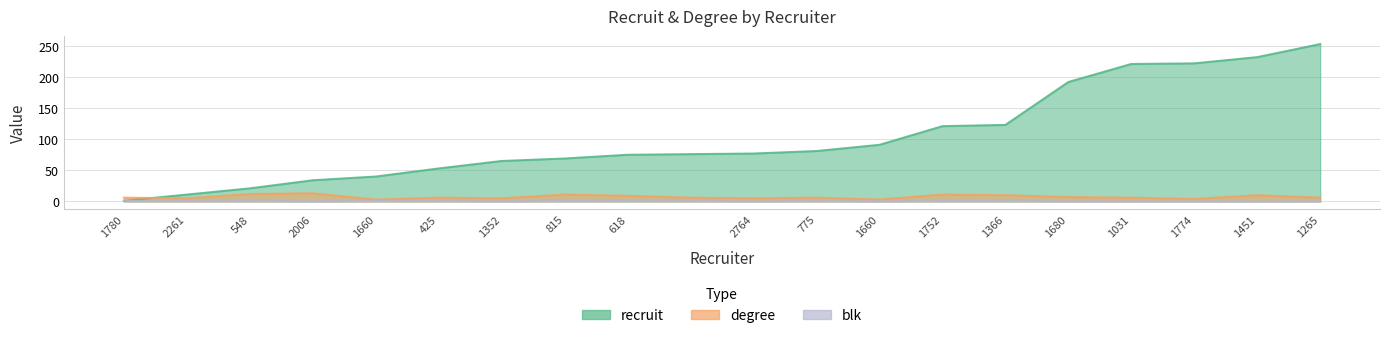

At which category does the chart reach its minimum across all series?

2006